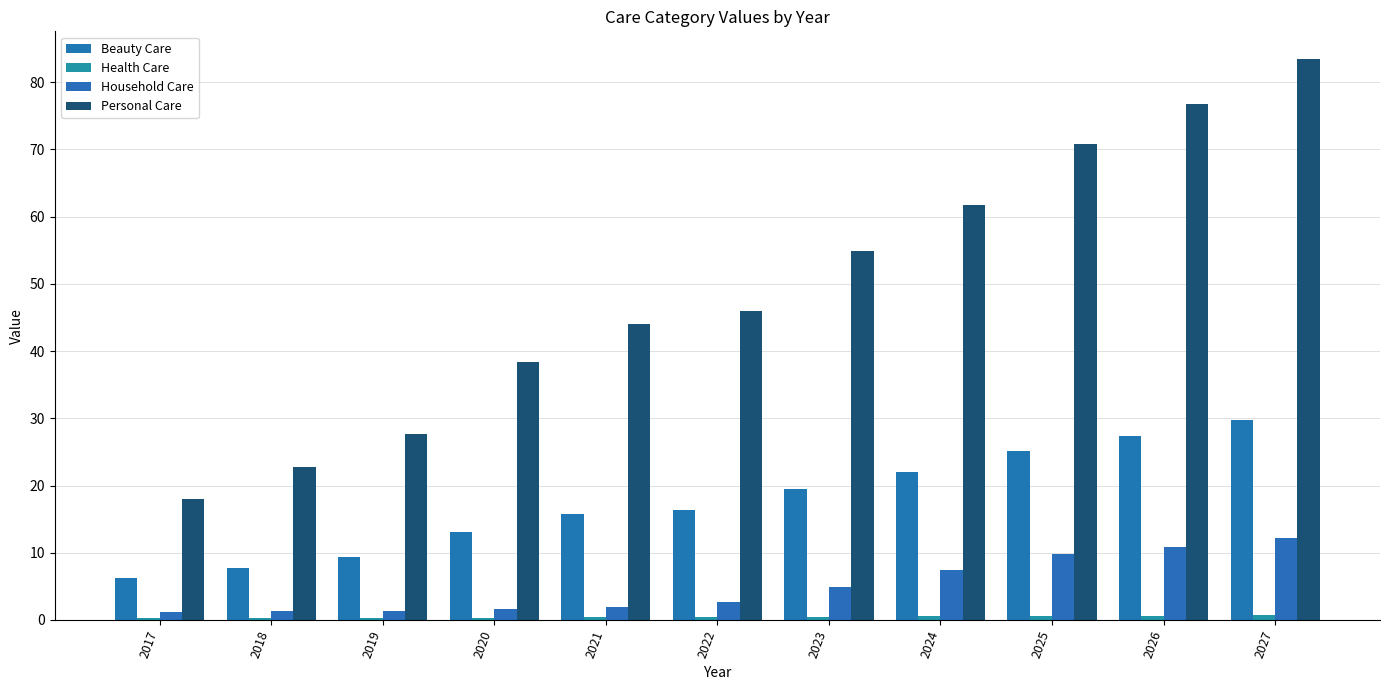

At 2023, list the series in order from smallest to largest.

Health Care, Household Care, Beauty Care, Personal Care